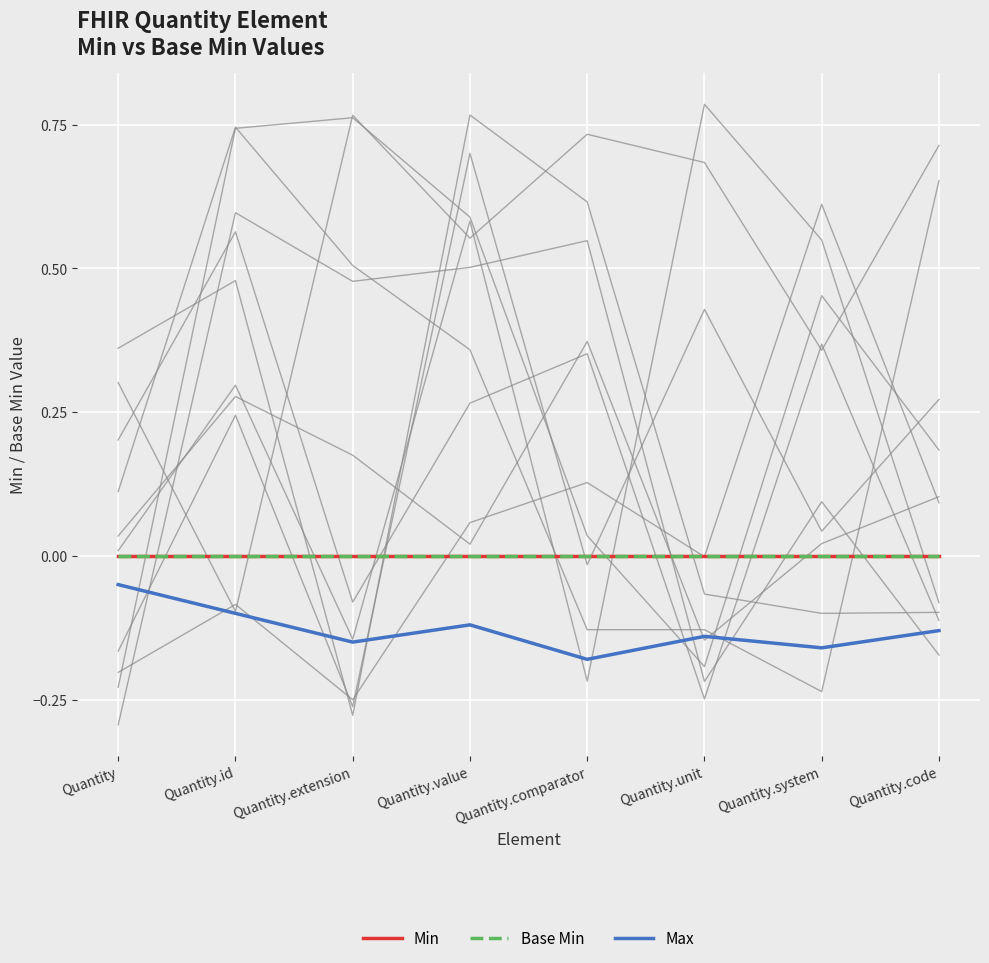

How many lines are shown in the chart?

3